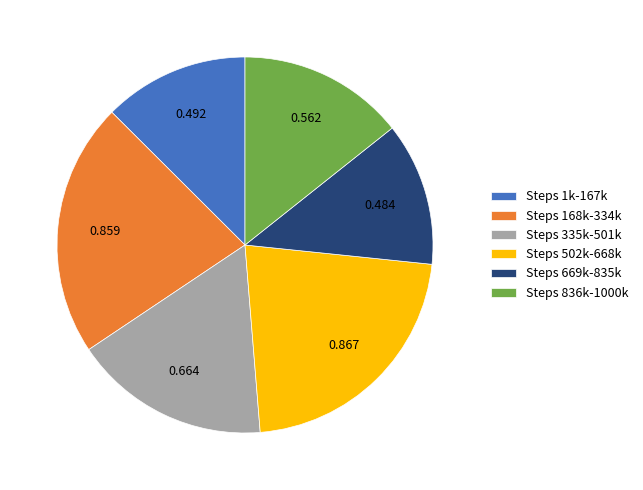

Does Steps 168k-334k account for over 50% of the chart?

No